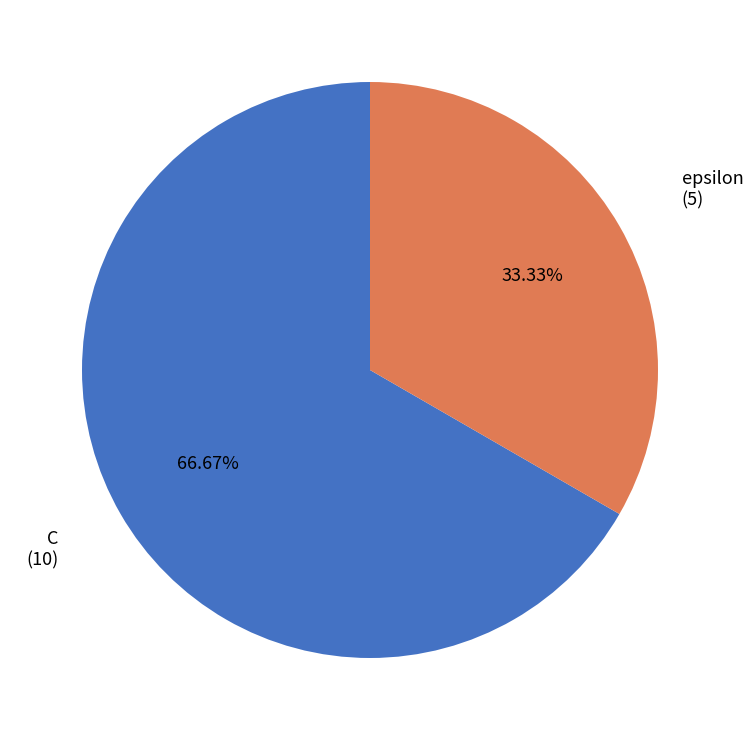

Does any single category account for the majority?

Yes